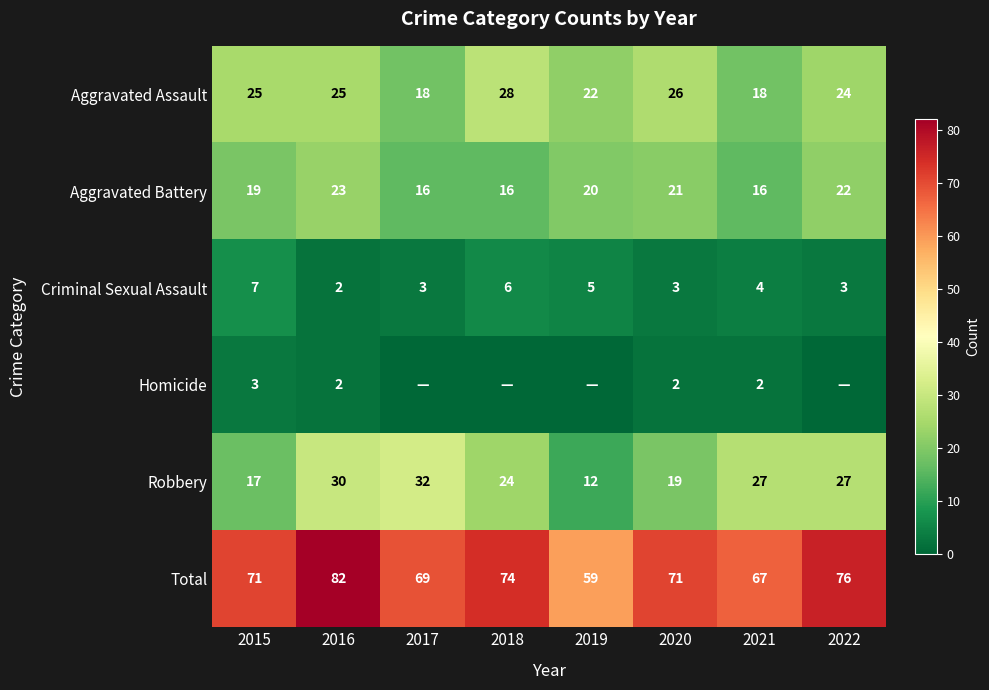

Read the Robbery value at 2022.

27